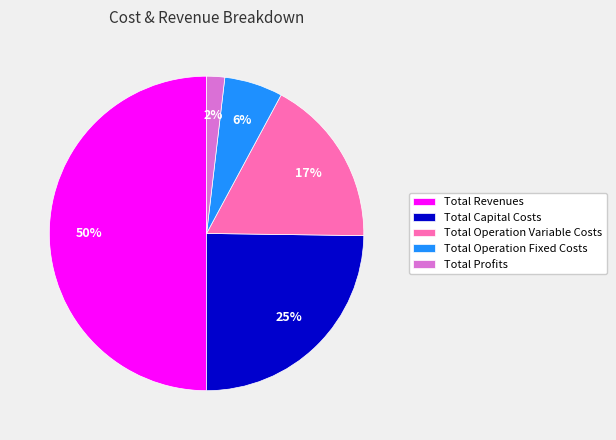

To the nearest percent, what is the difference between the Total Capital Costs and Total Profits slice percentages?

23%